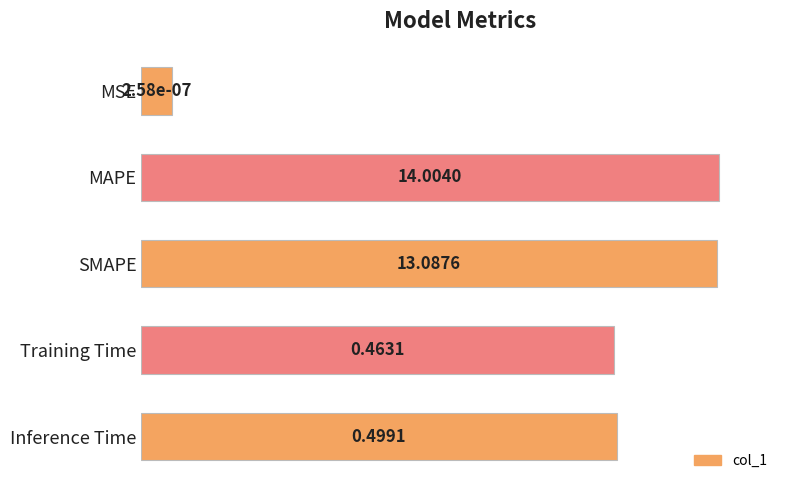

How many bars are there in total?

5